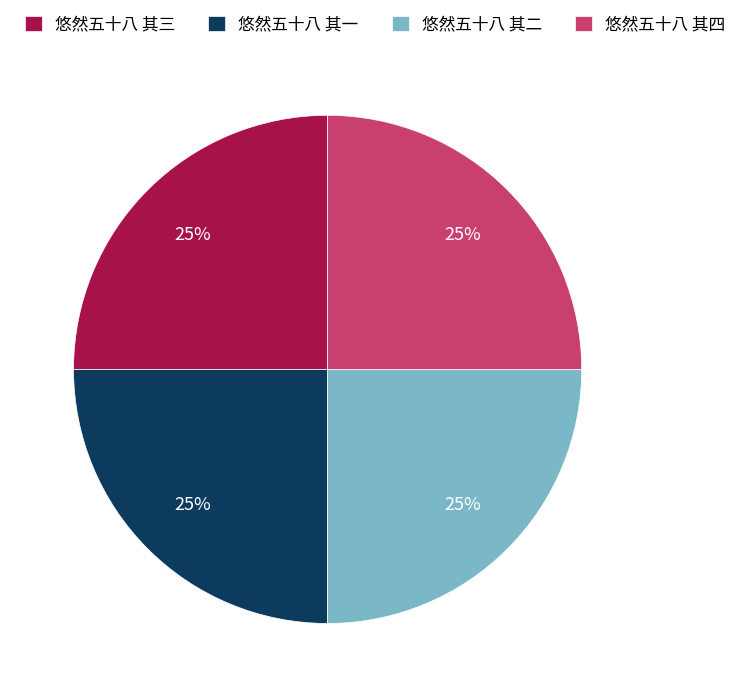

How many slices are in this pie chart?

4